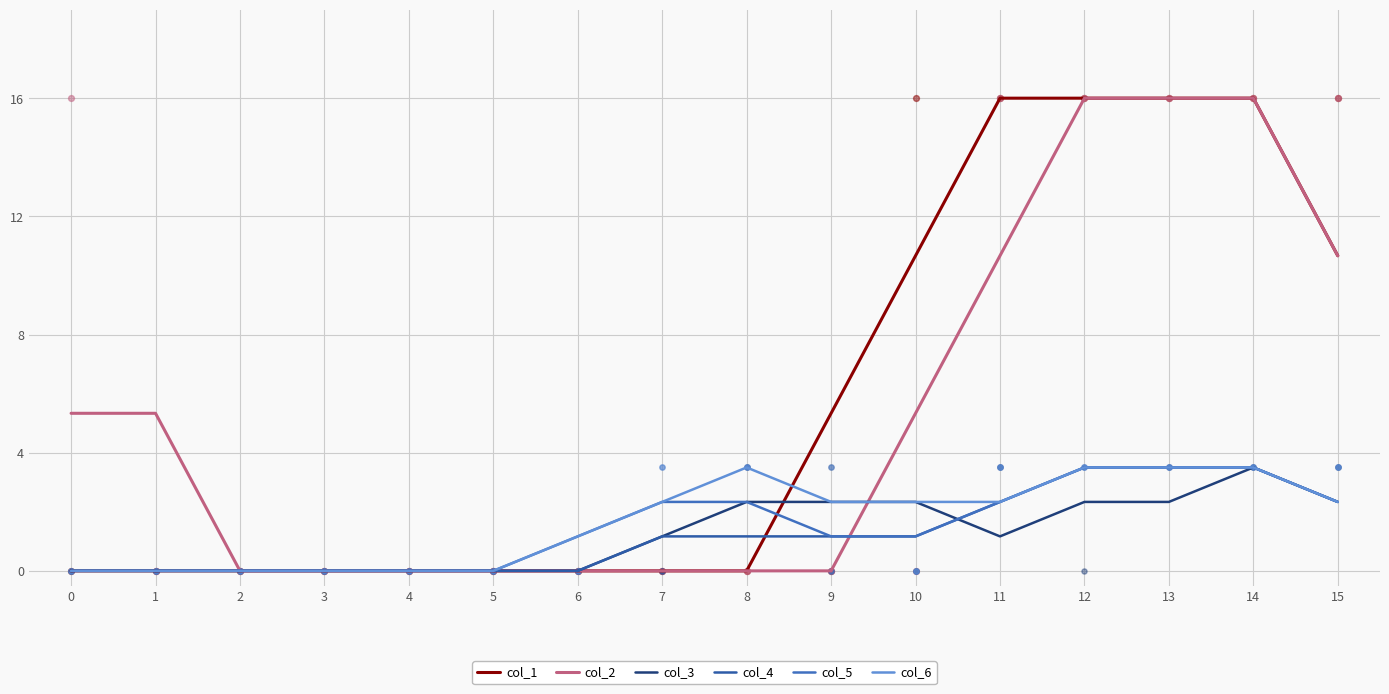

Which series has the largest total across all categories?

col_1